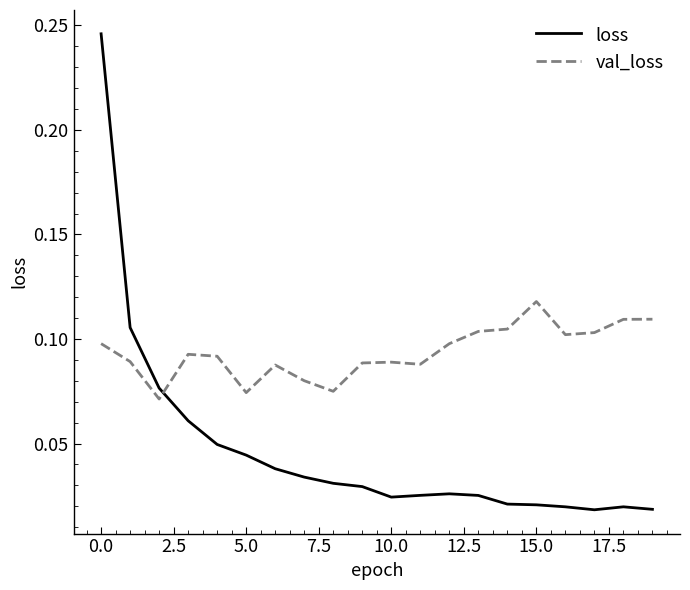

True or false: loss has more than 1 points higher than both neighbors.

True